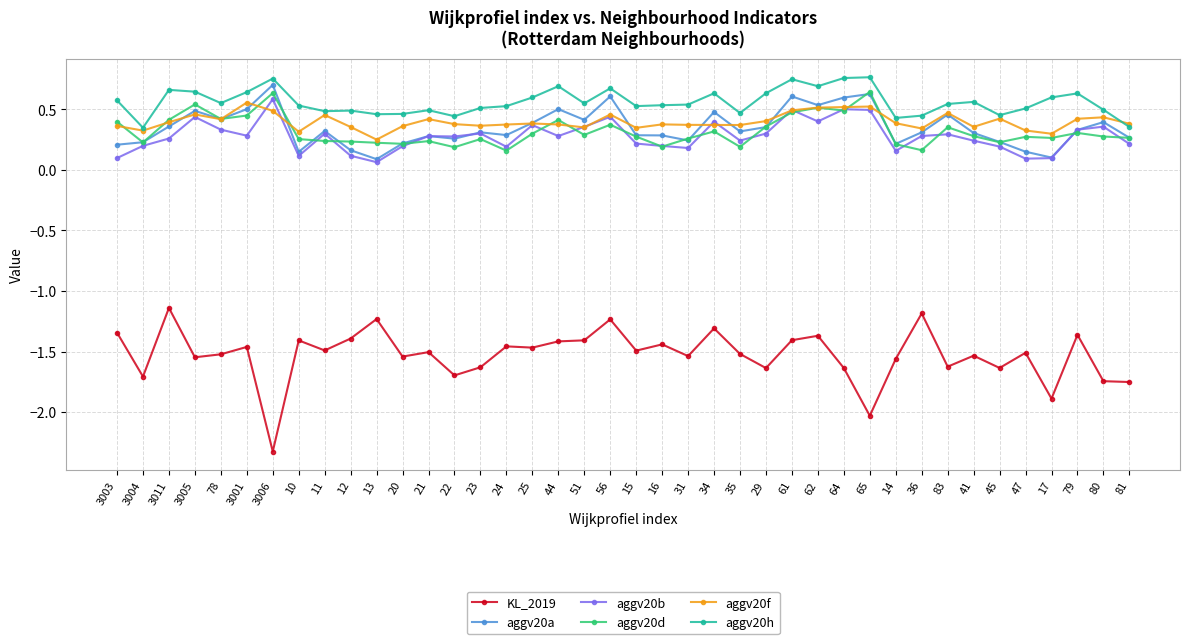

Count the aggv20d values in the range 0 to 1.

40